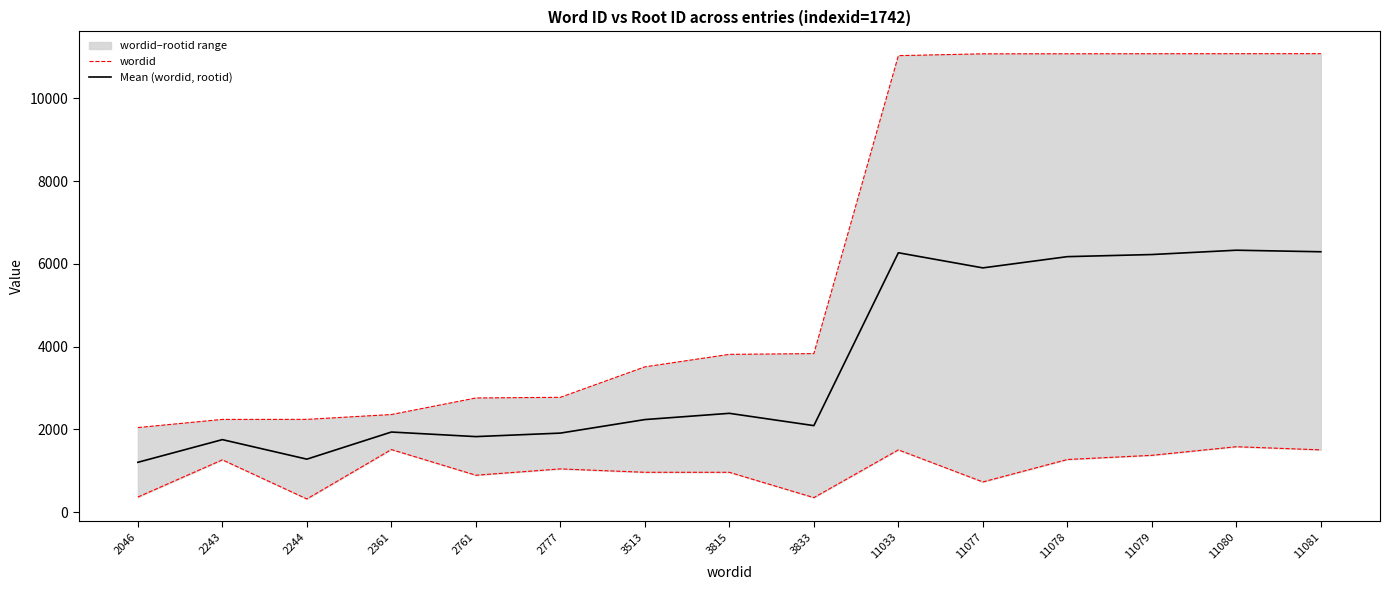

At 11077, list the series in order from smallest to largest.

Mean (wordid, rootid), wordid